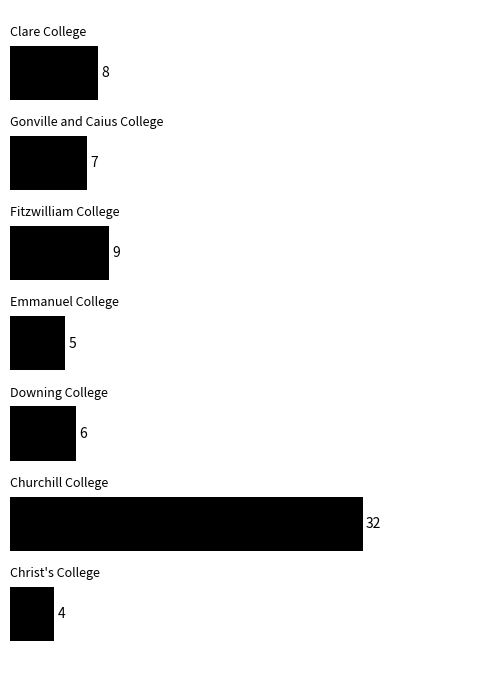

Reading top to bottom, list all the values displayed in this chart.

8	7	9	5	6	32	4